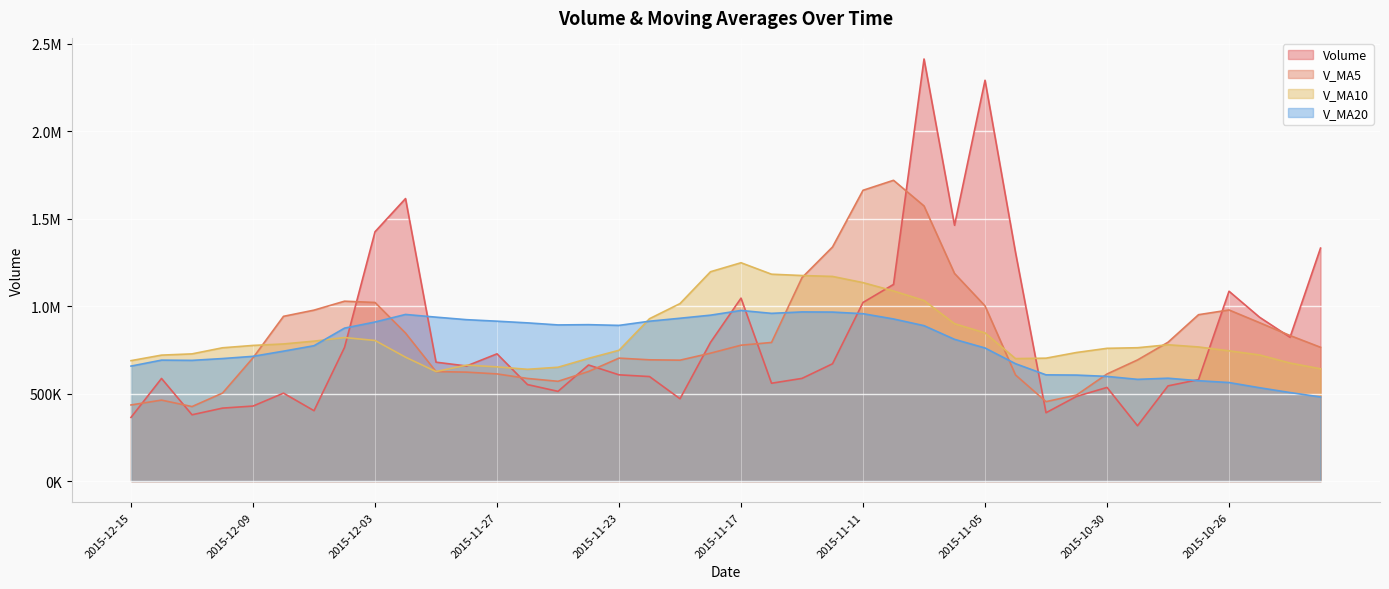

What is the maximum value shown in the chart?

2413887.8